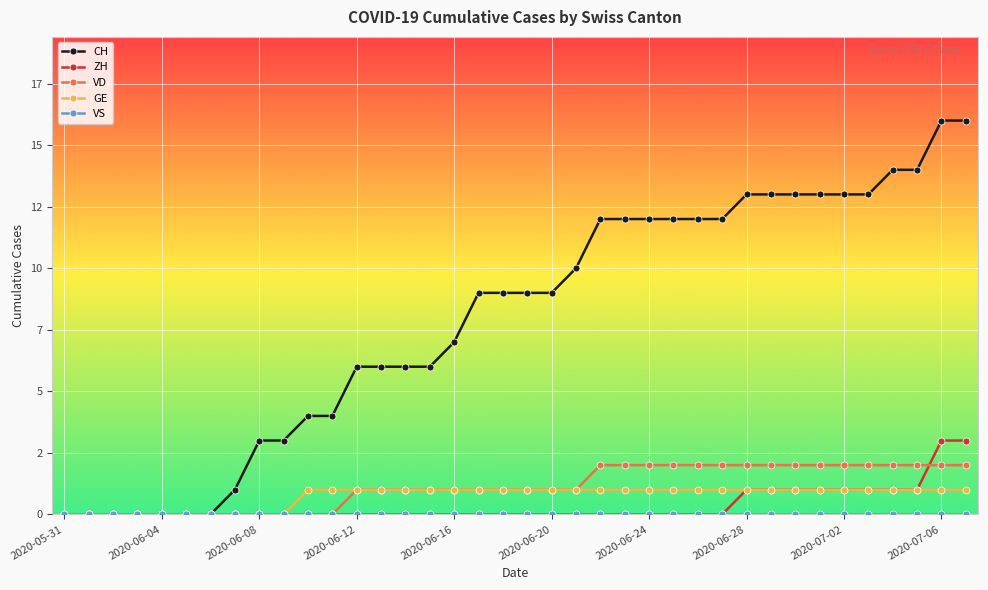

Is this an area chart (filled region under the line)?

No